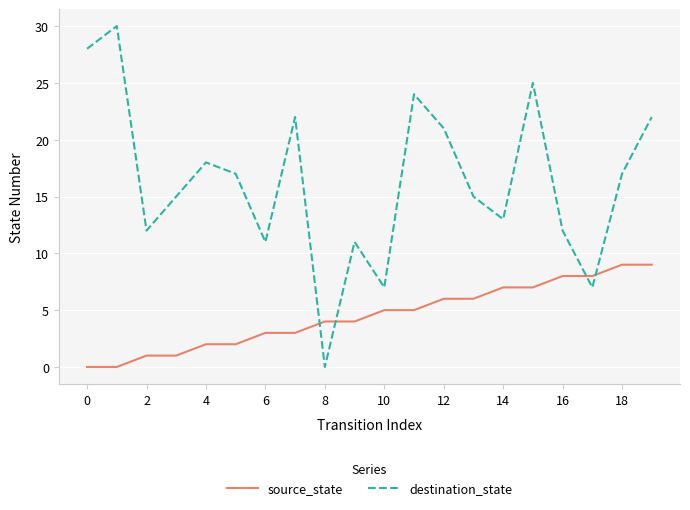

How many lines are shown in the chart?

2